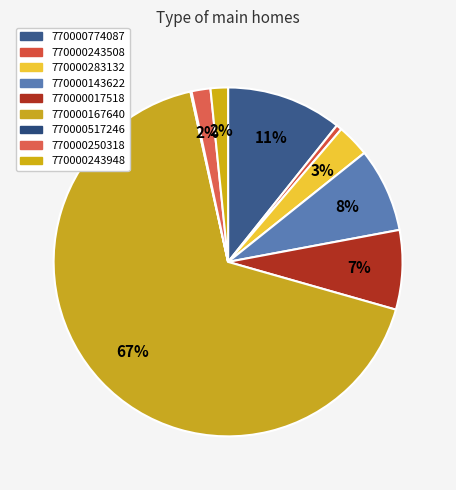

Count the number of slices in the pie.

9